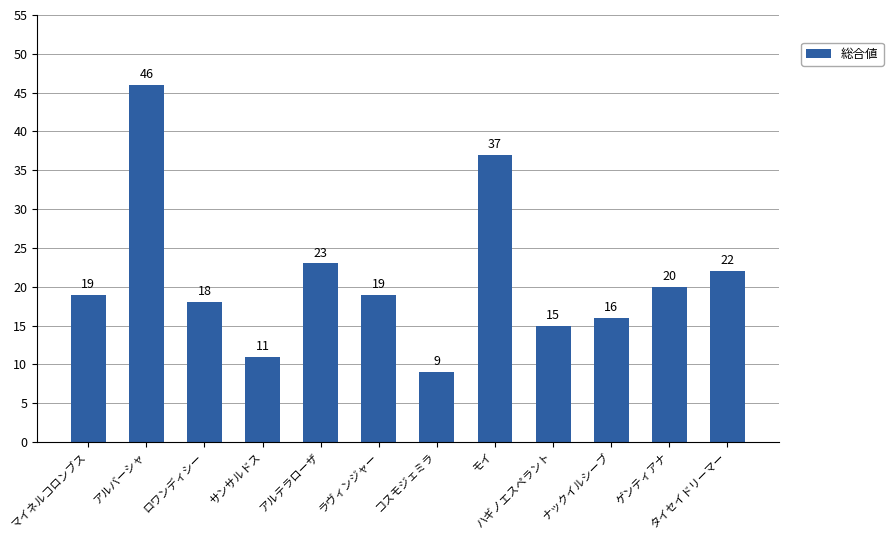

Reading right to left, what are all the values shown in this chart?

22	20	16	15	37	9	19	23	11	18	46	19